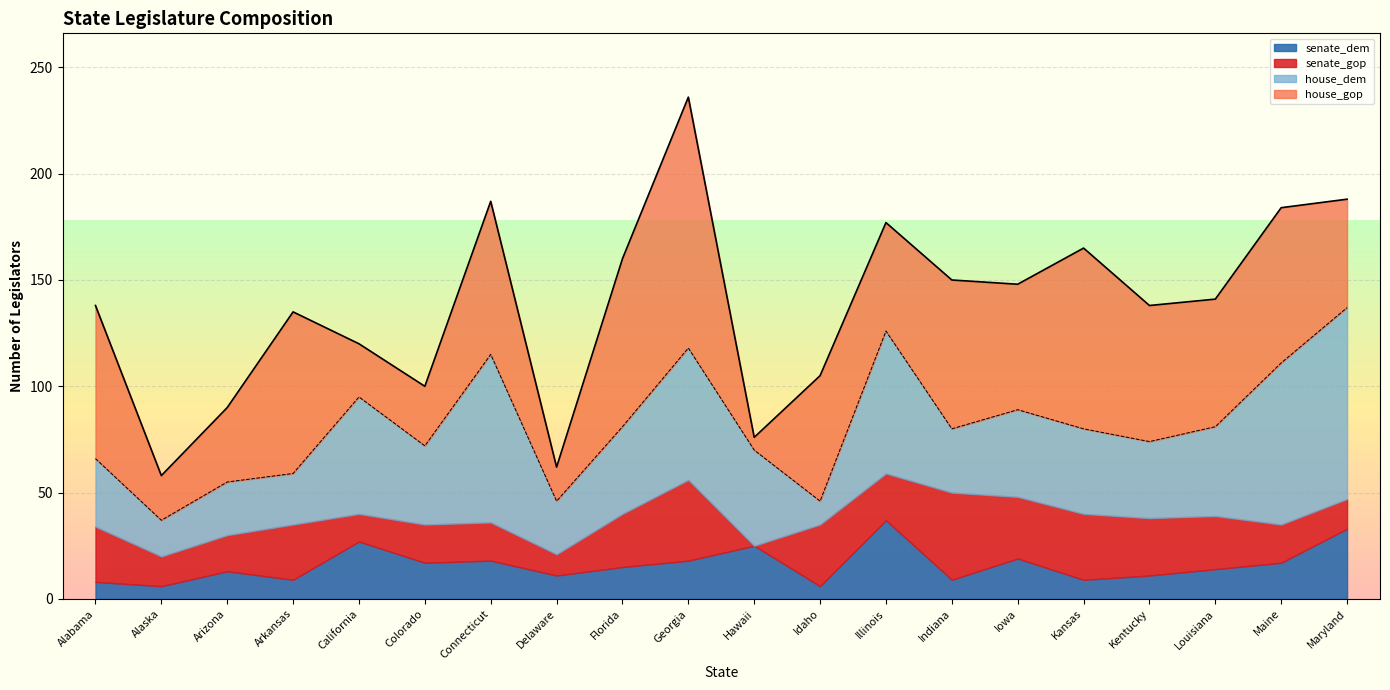

Rank the series at Georgia from highest to lowest value.

house_gop, house_dem, senate_gop, senate_dem